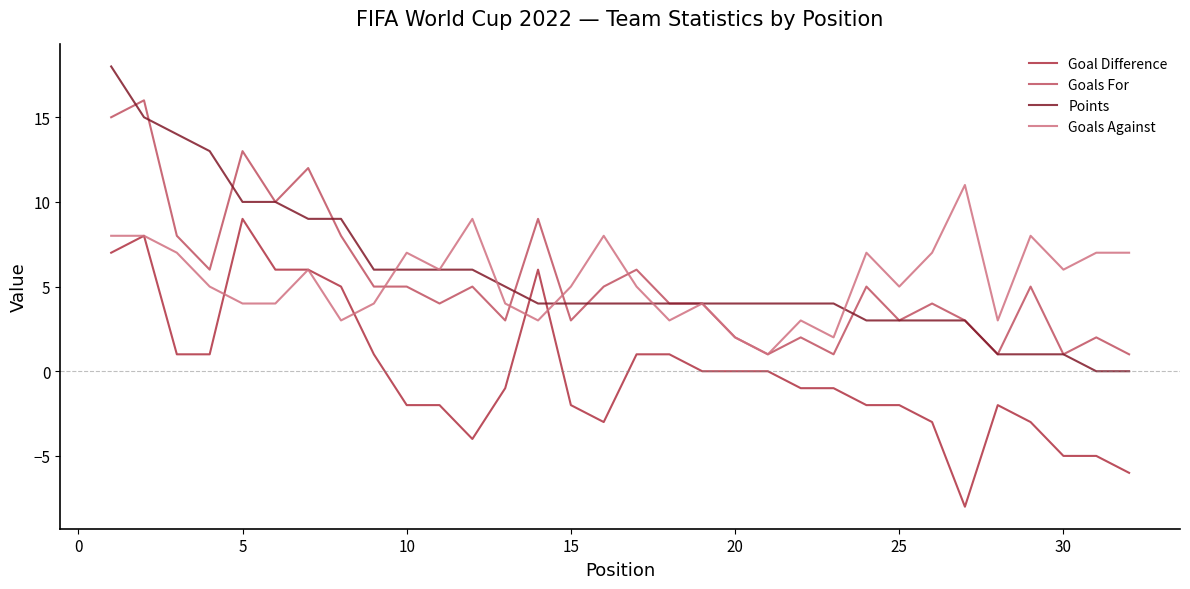

List the series in order of their peak value, lowest first.

Goal Difference, Goals Against, Goals For, Points